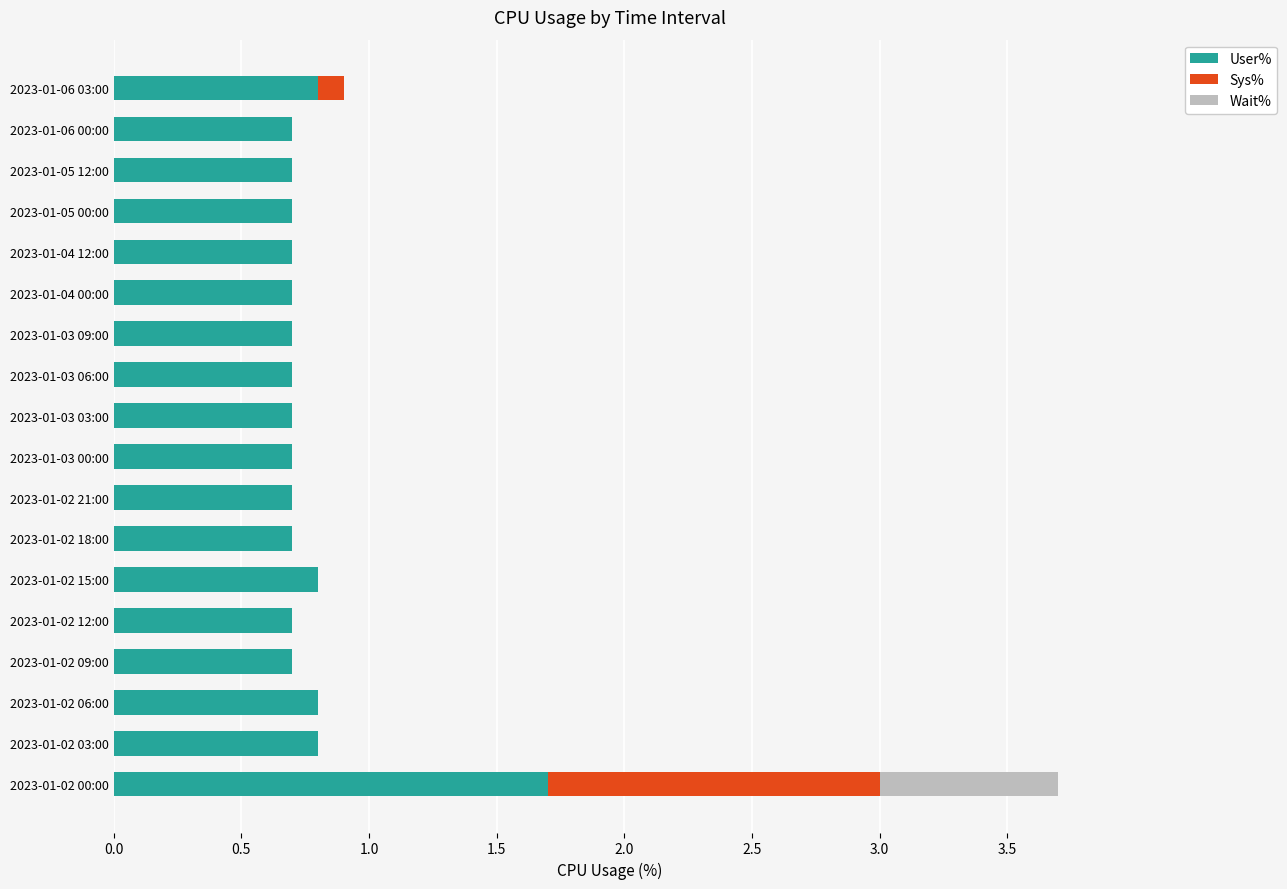

How many series are shown in this chart?

3